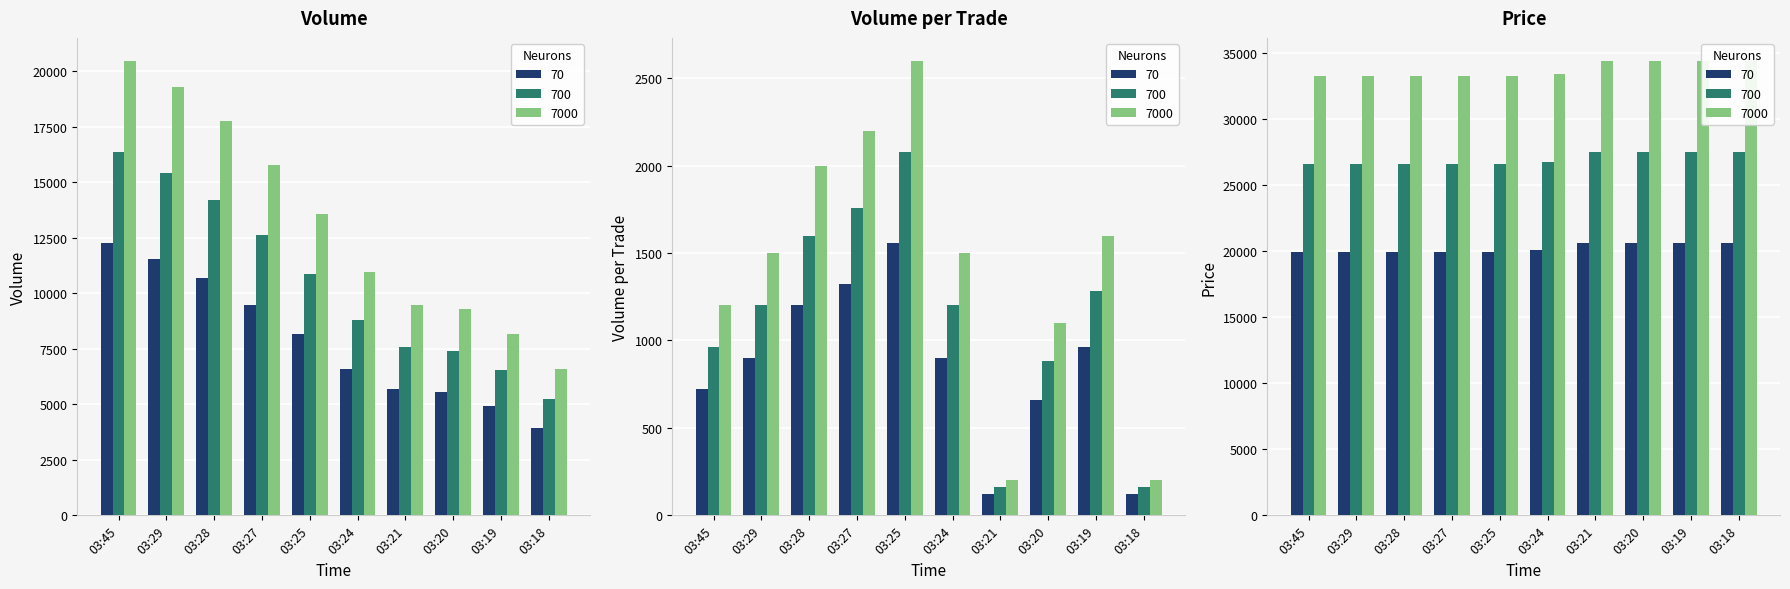

True or false: Price has a value of 32816 at 03:21.

False